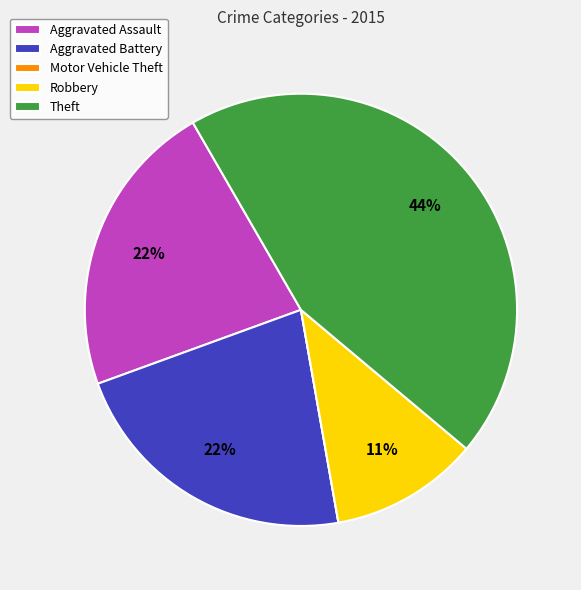

What is the ratio of the value at Robbery to the value at Aggravated Battery?

0.5